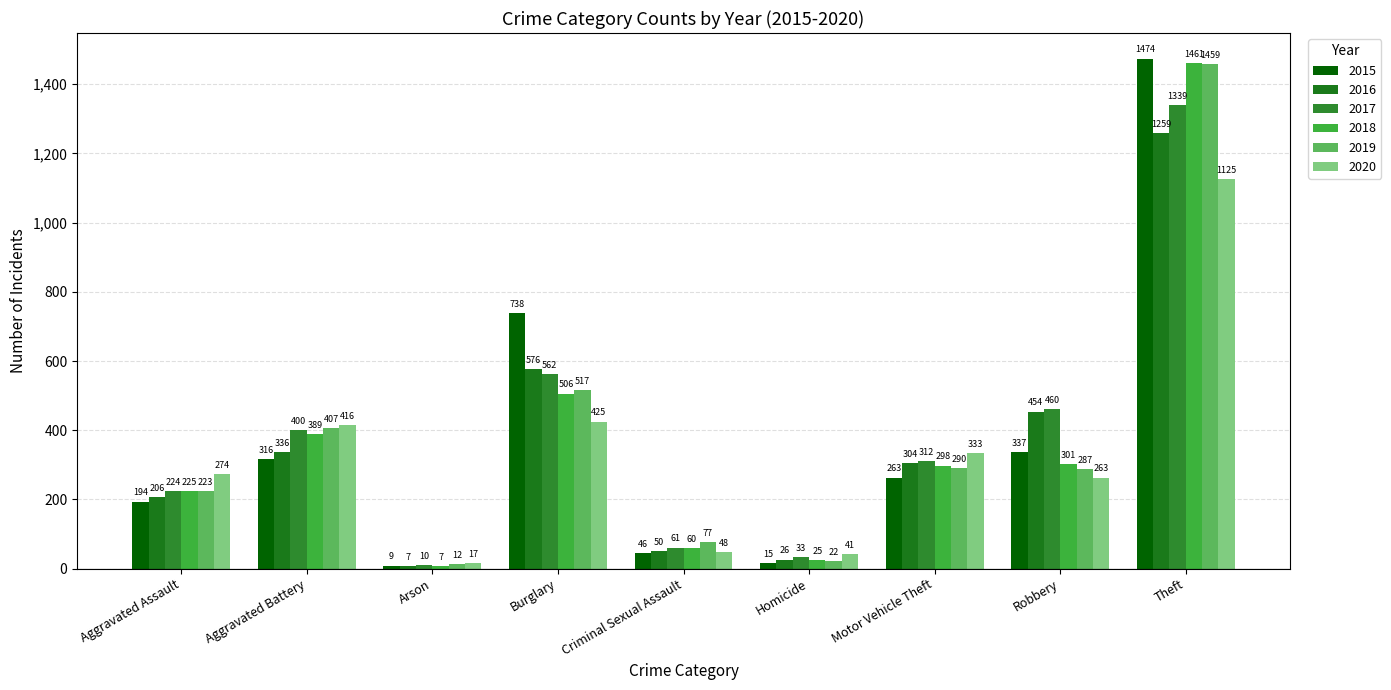

What is the difference between the second highest and second lowest values in the 2018 series?

481